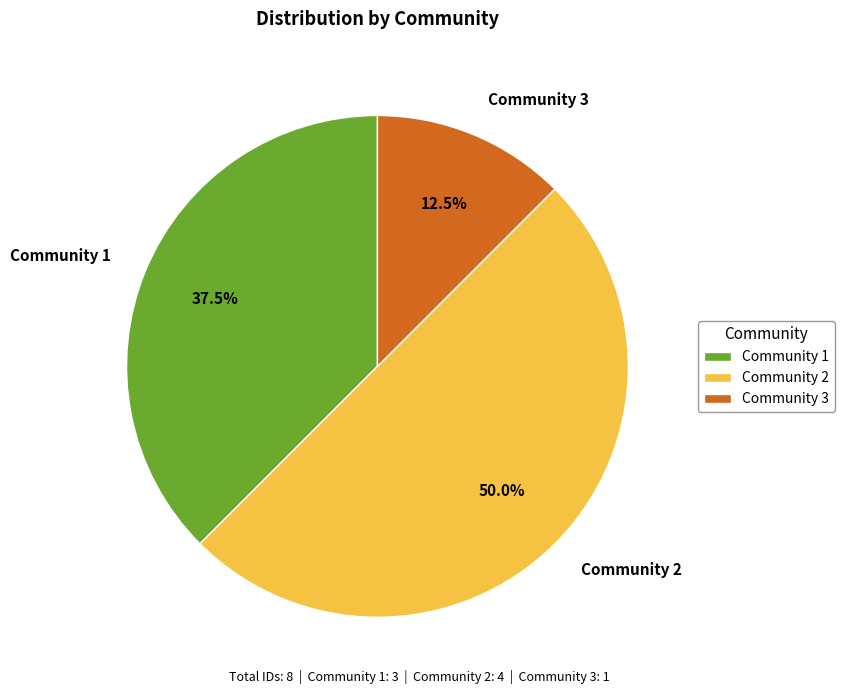

What is the ratio of the value at Community 2 to the value at Community 1?

1.3